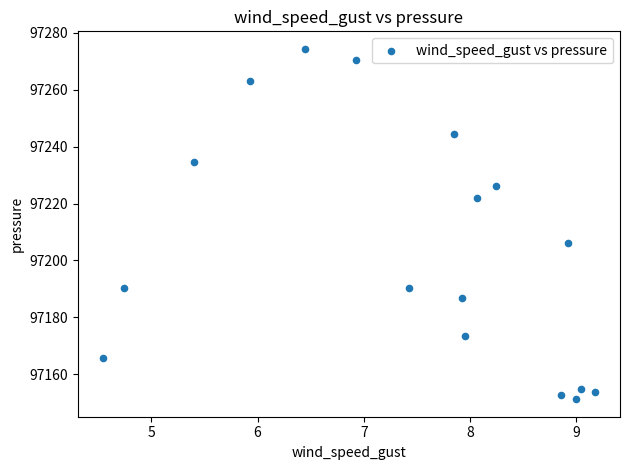

What is the range of X values (max minus min)?

4.6